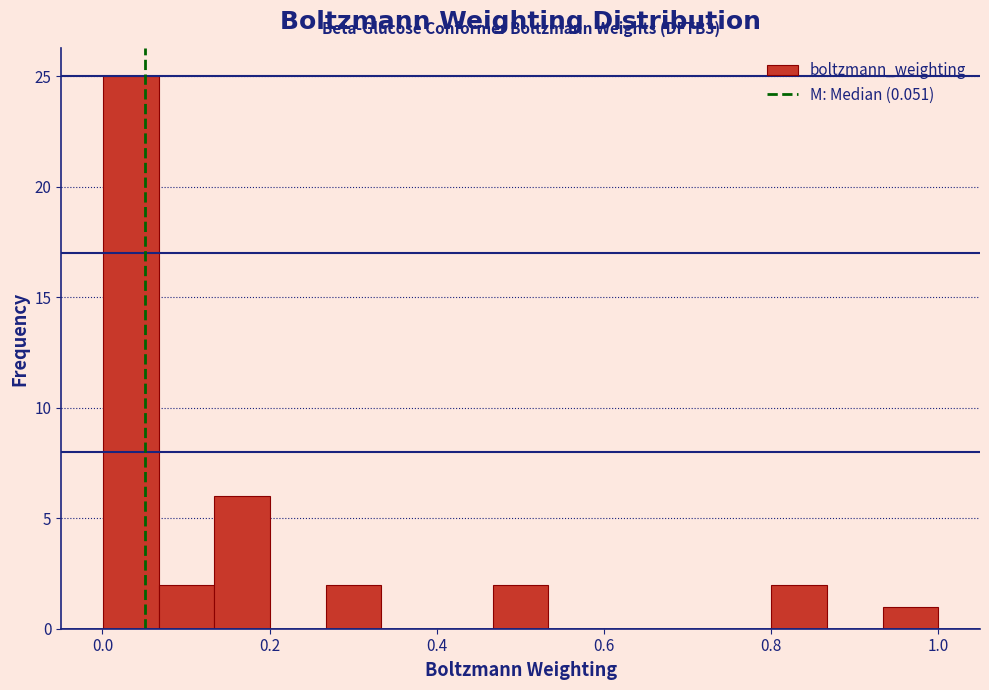

Around what value on the x-axis is the tallest bar? Give the approximate position of its centre, as read against the axis.

0.04